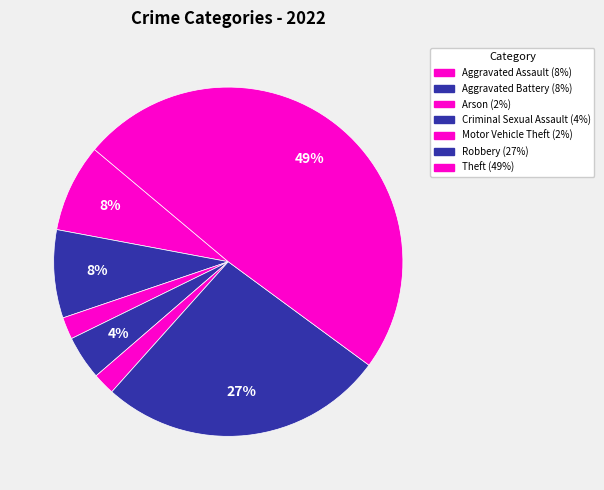

How many slices are in this pie chart?

7